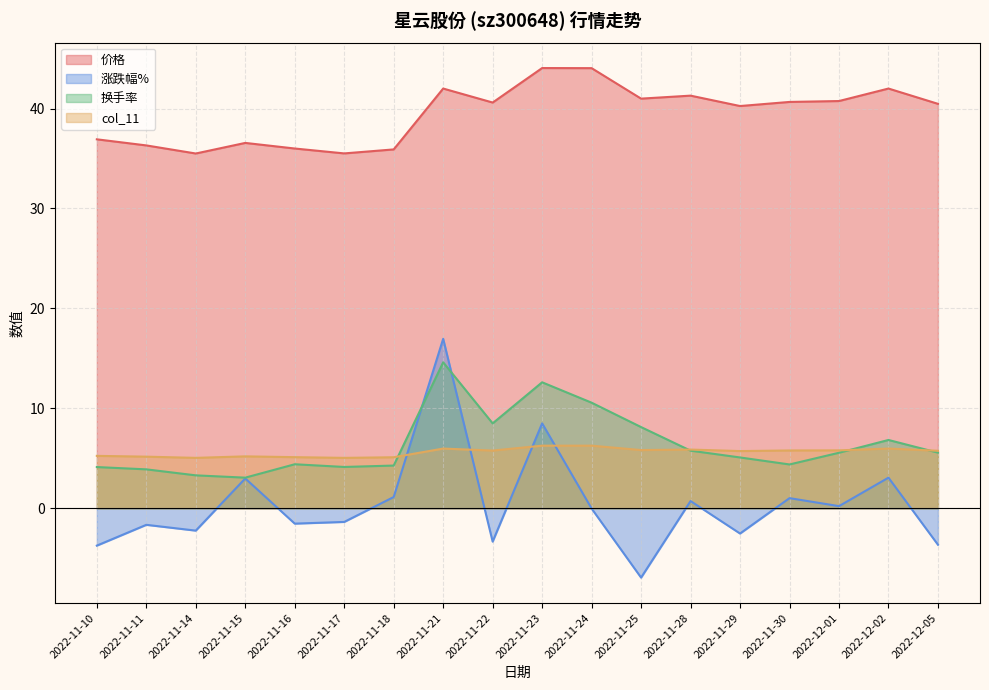

True or false: col_11 has a value of 5.7 at 2022-11-29.

True